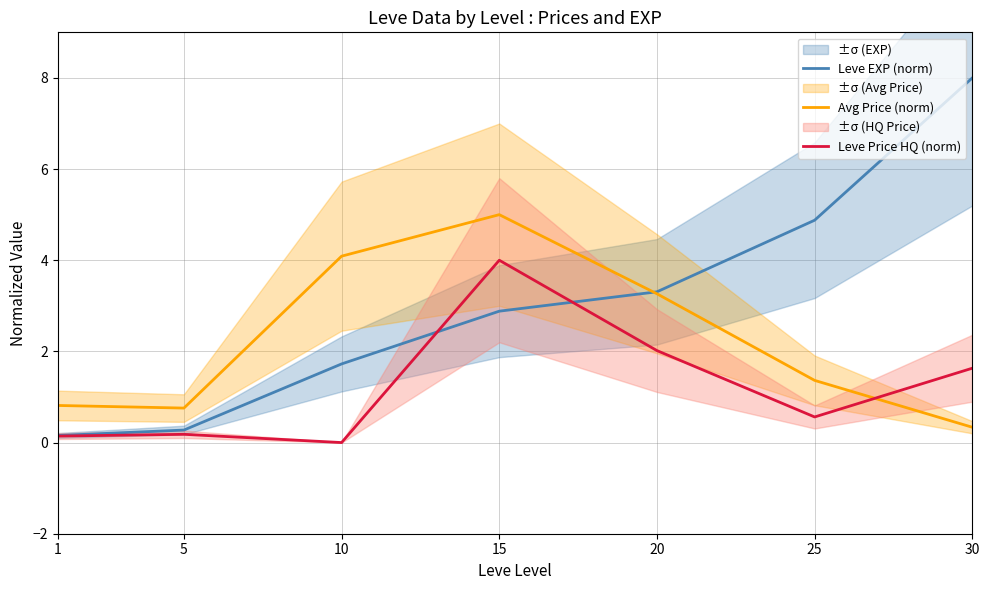

What is the difference between the maximum and second lowest values in the Leve EXP (norm) series?

7.7